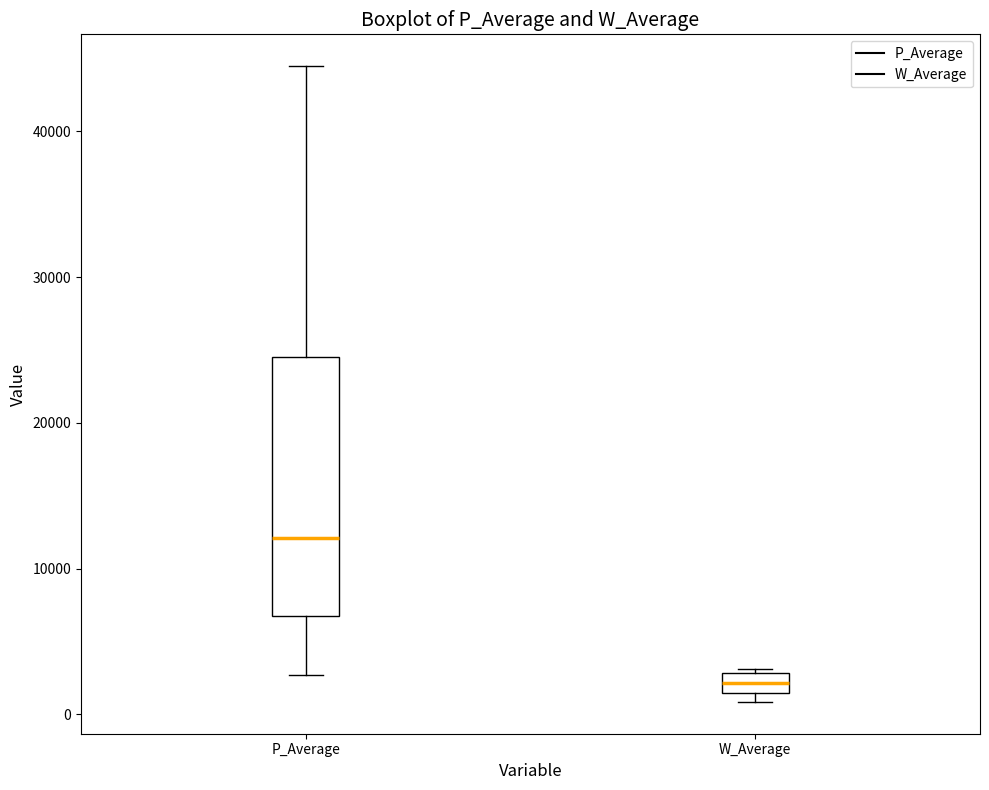

Where does the lower whisker of the box for P_Average end on the y-axis? The values are not printed on the chart, so give them approximately, as read against the axis.

3000